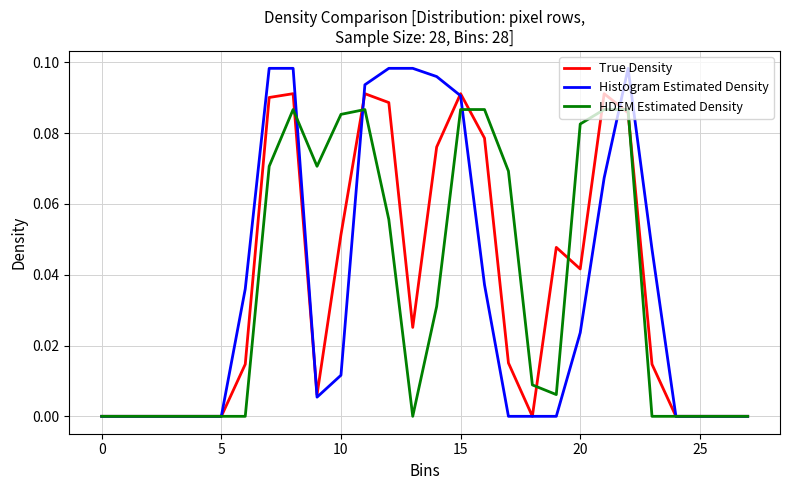

Which series has the widest spread of values?

Histogram Estimated Density